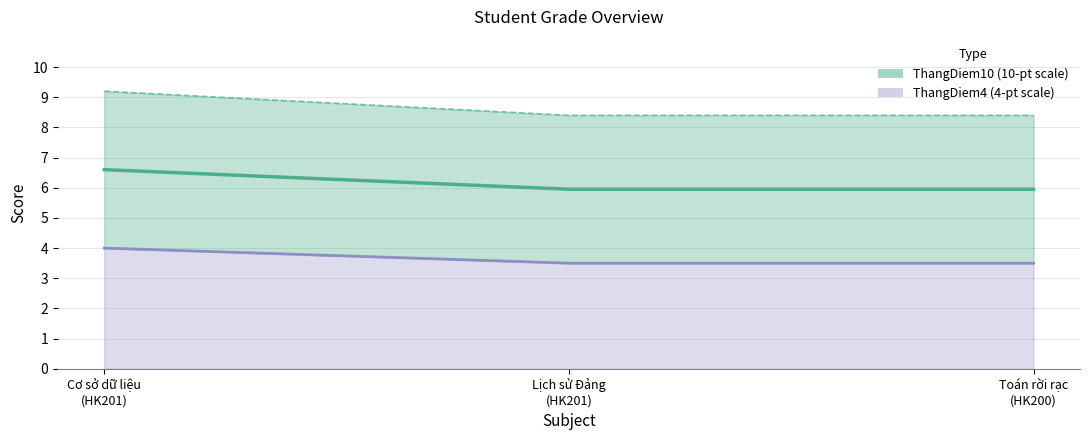

What is the highest value of the ThangDiem10 series?

6.6